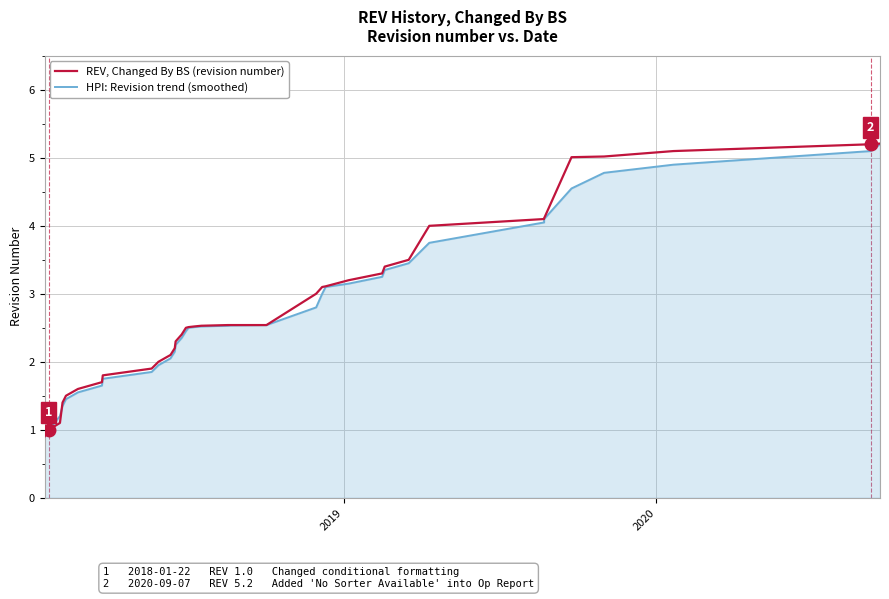

What is the value of the HPI: Revision trend (smoothed) point at the 13th from the left?

2.2